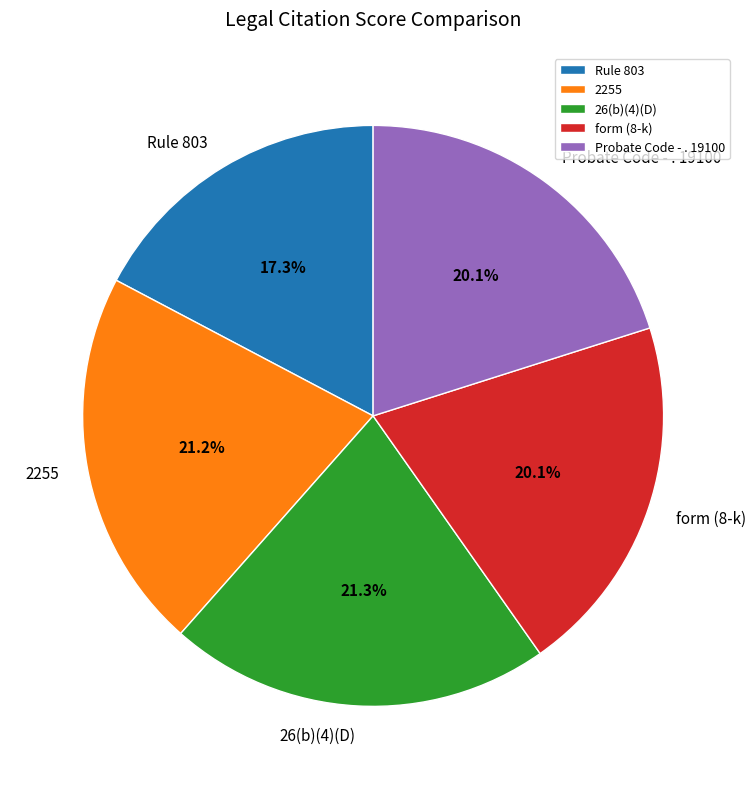

To the nearest percent, what is the average slice percentage?

20%